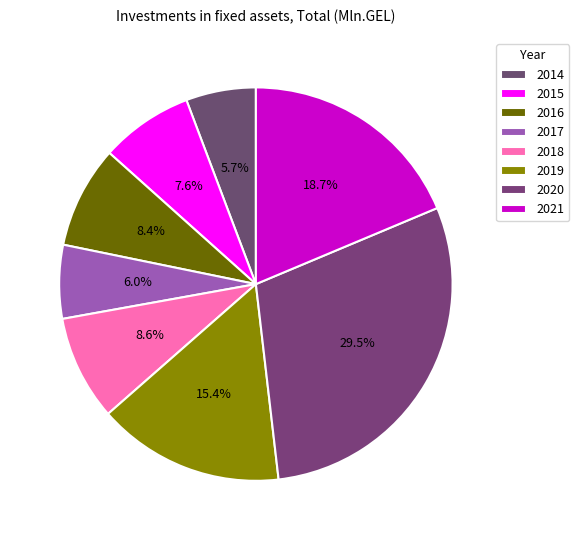

Count the number of slices in the pie.

8